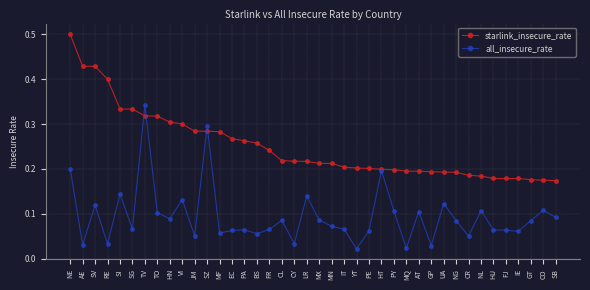

At which category does all_insecure_rate reach its first local peak?

SV